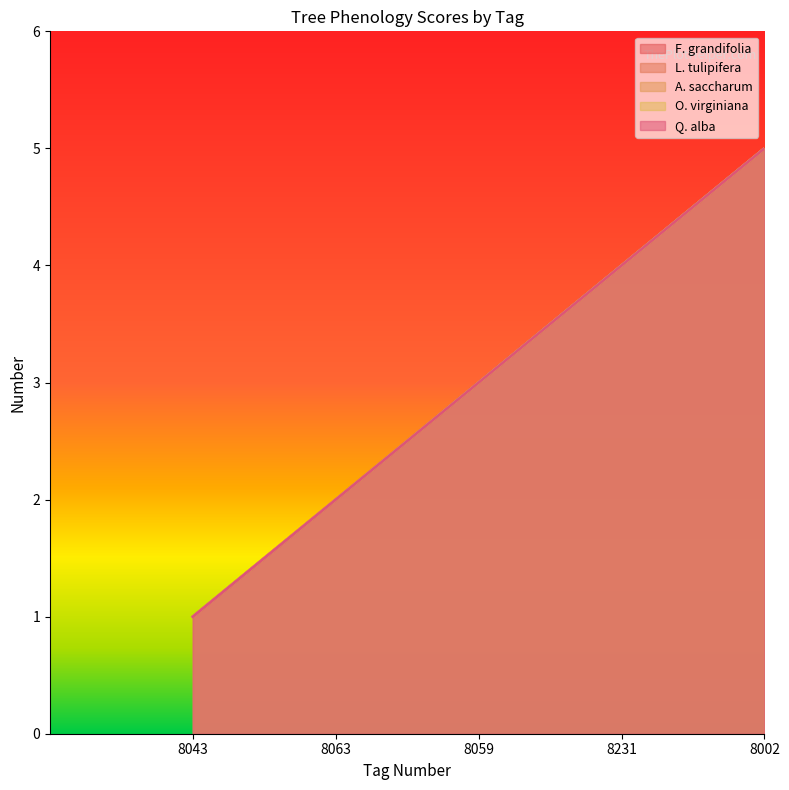

Reading left to right, extract all data points from this chart.

F. grandifolia: 1	2	3	4	5
L. tulipifera: 1	2	3	4	5
A. saccharum: 1	2	3	4	5
O. virginiana: 1	2	3	4	5
Q. alba: 1	2	3	4	5